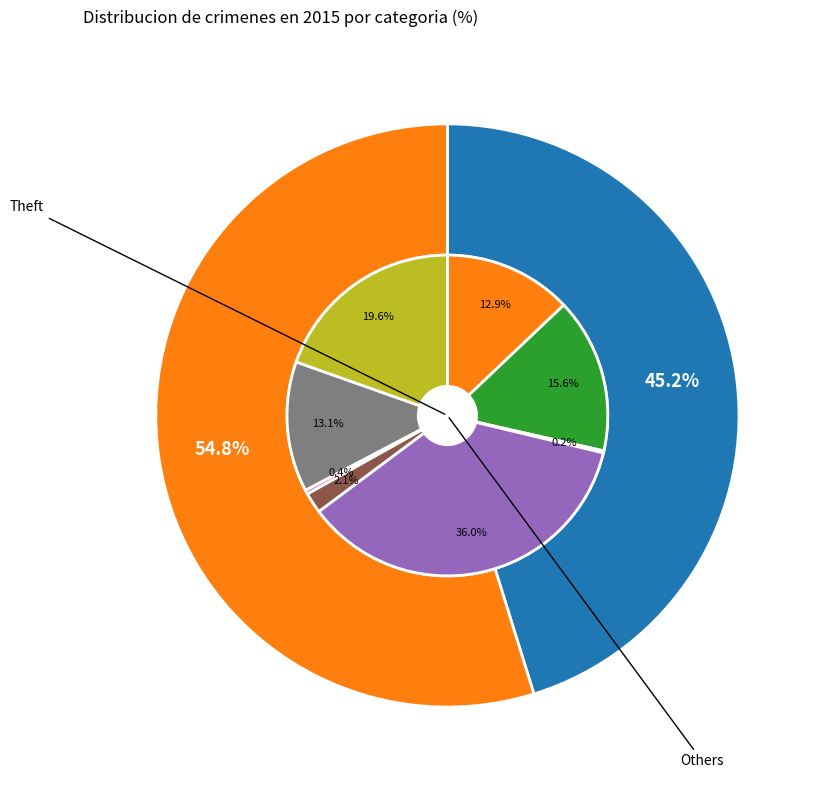

To the nearest percent, what portion does Theft represent?

45%